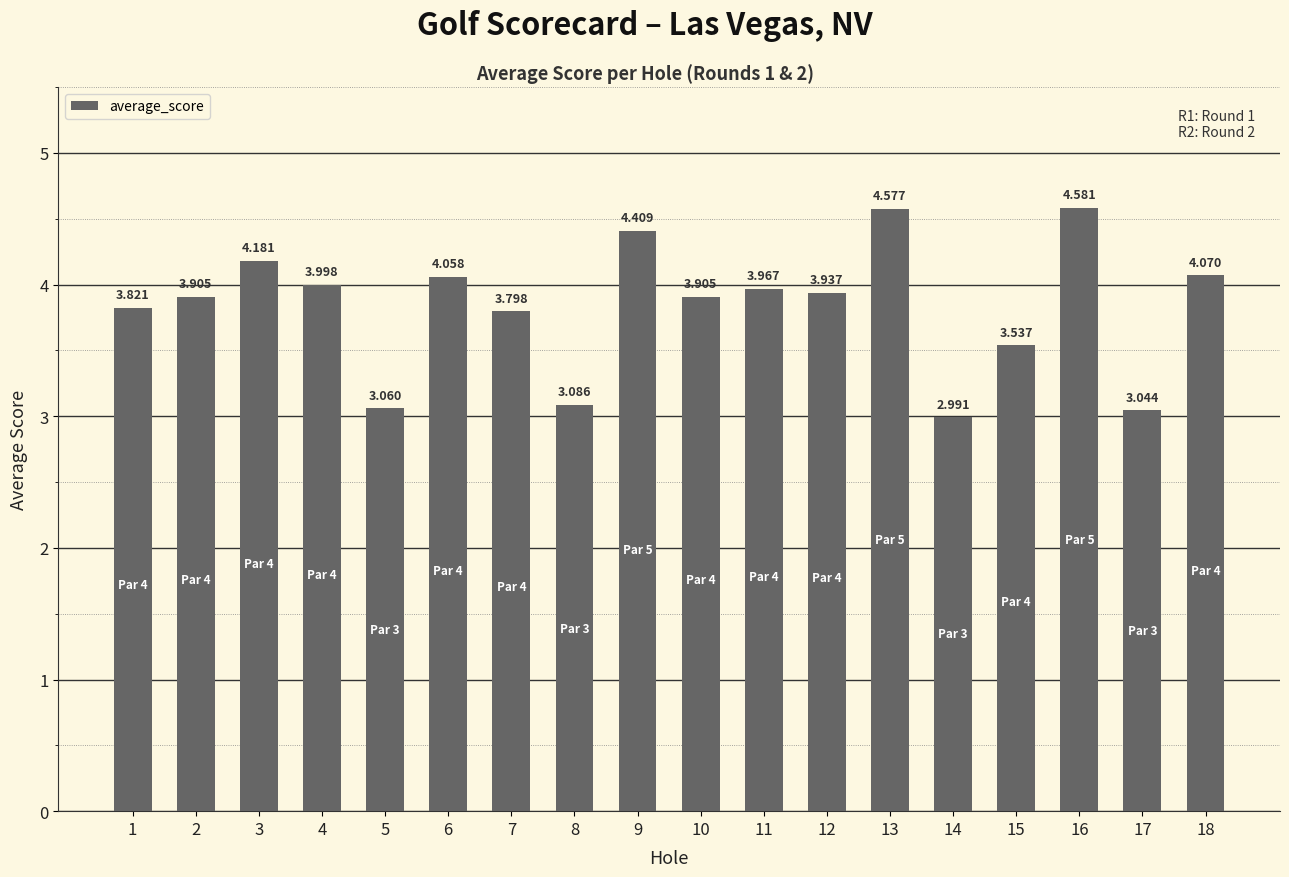

At which label does the data first exceed 3?

1